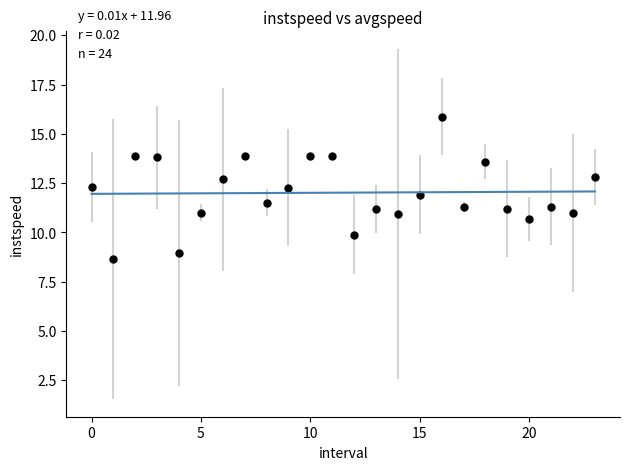

What is the range of Y values (max minus min)?

7.2